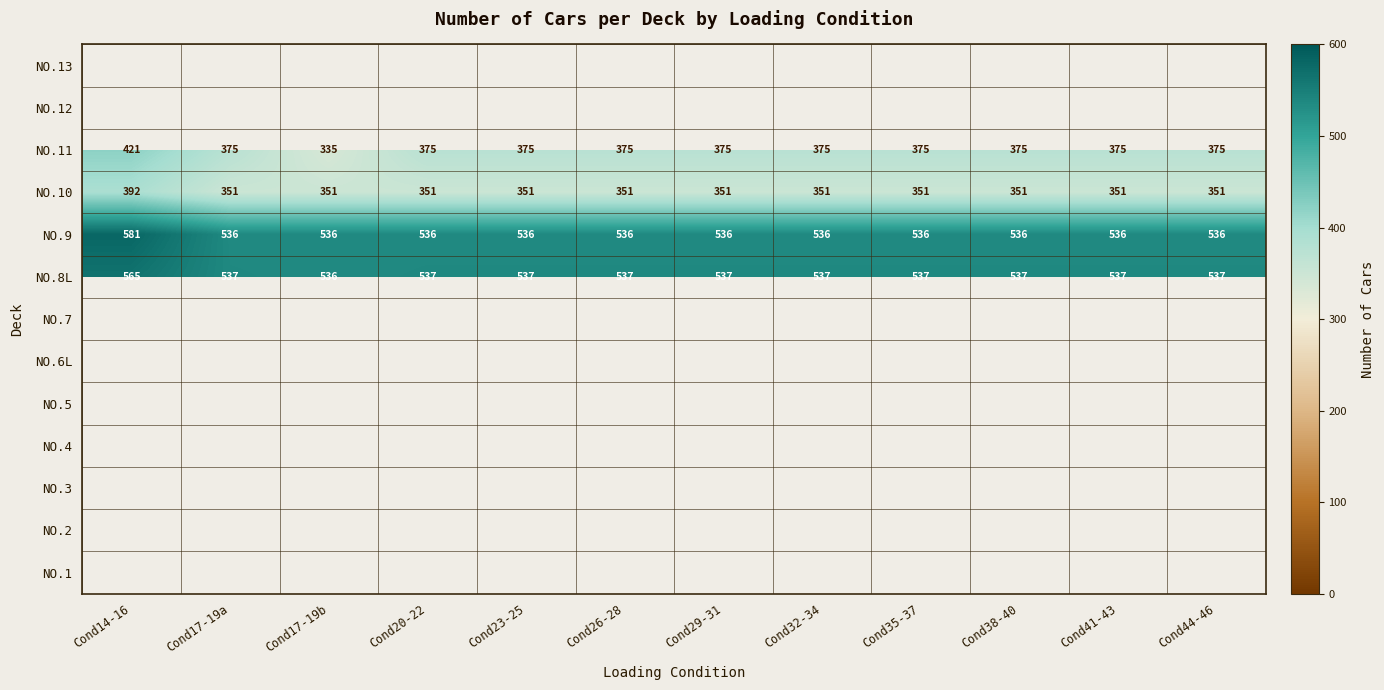

True or false: NO.11 has a value of 375 at Cond29-31.

True